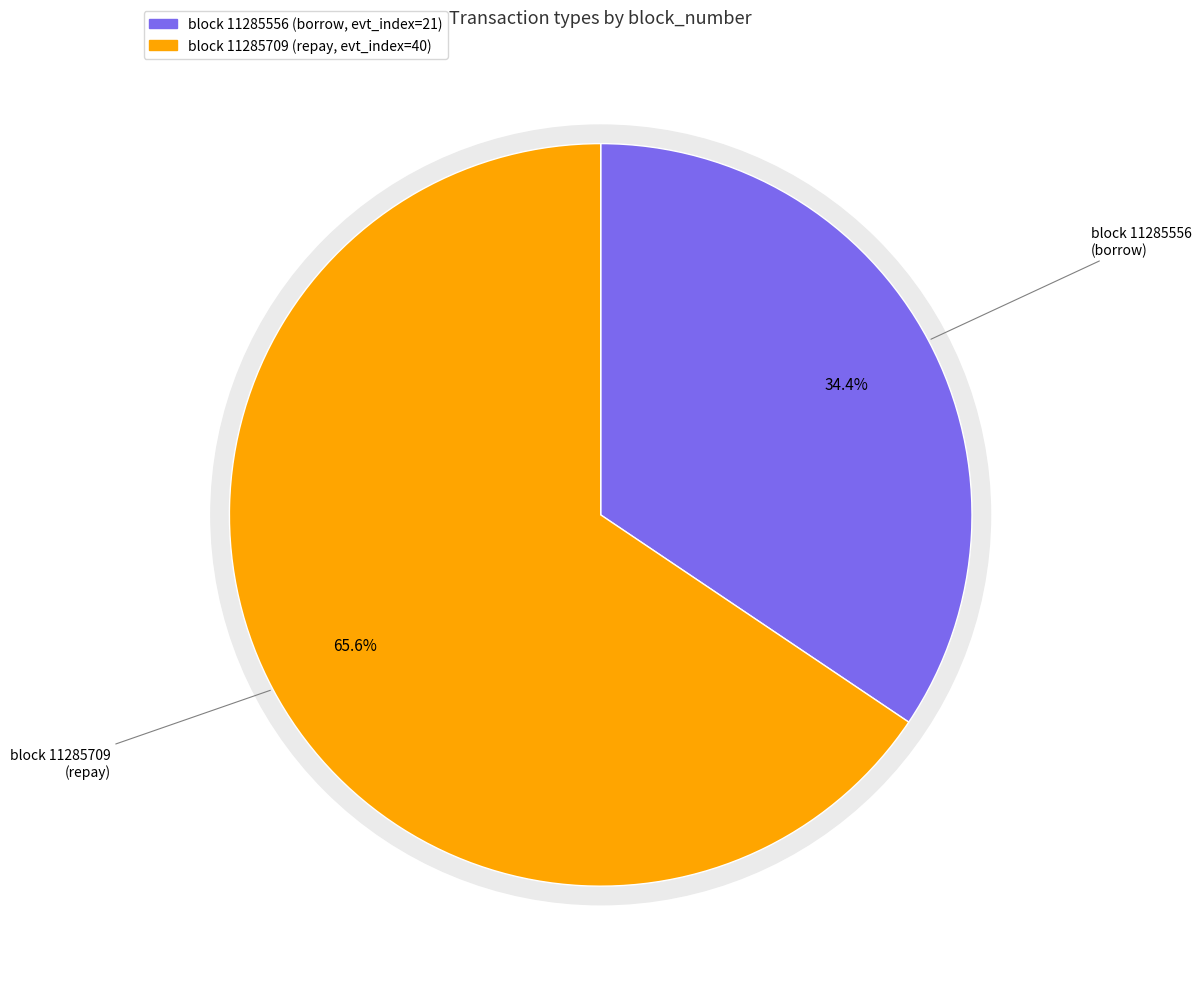

Which slice is the smallest?

11285556